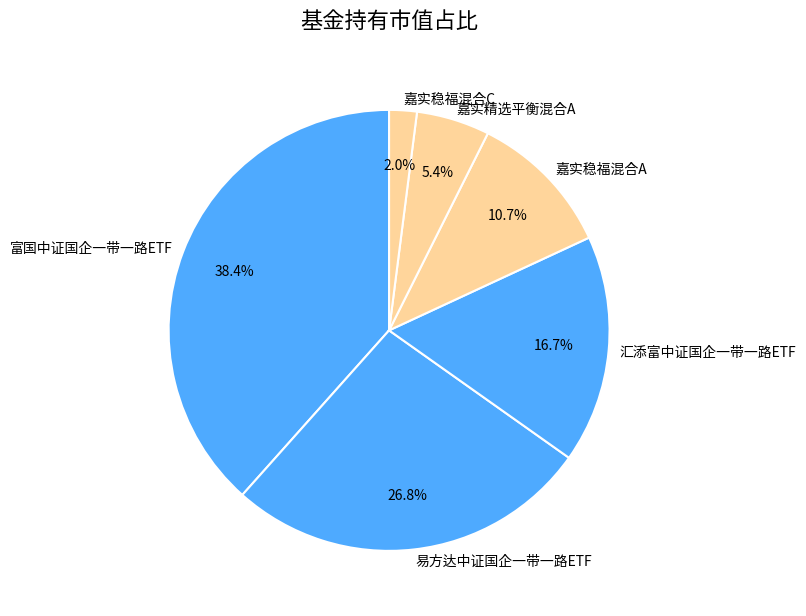

Which has a higher value, 嘉实稳福混合A or 嘉实精选平衡混合A?

嘉实稳福混合A